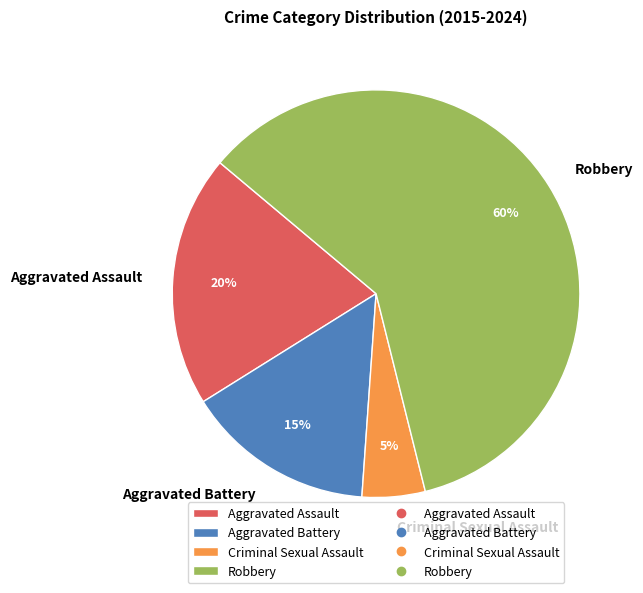

Which slice is the largest?

Robbery